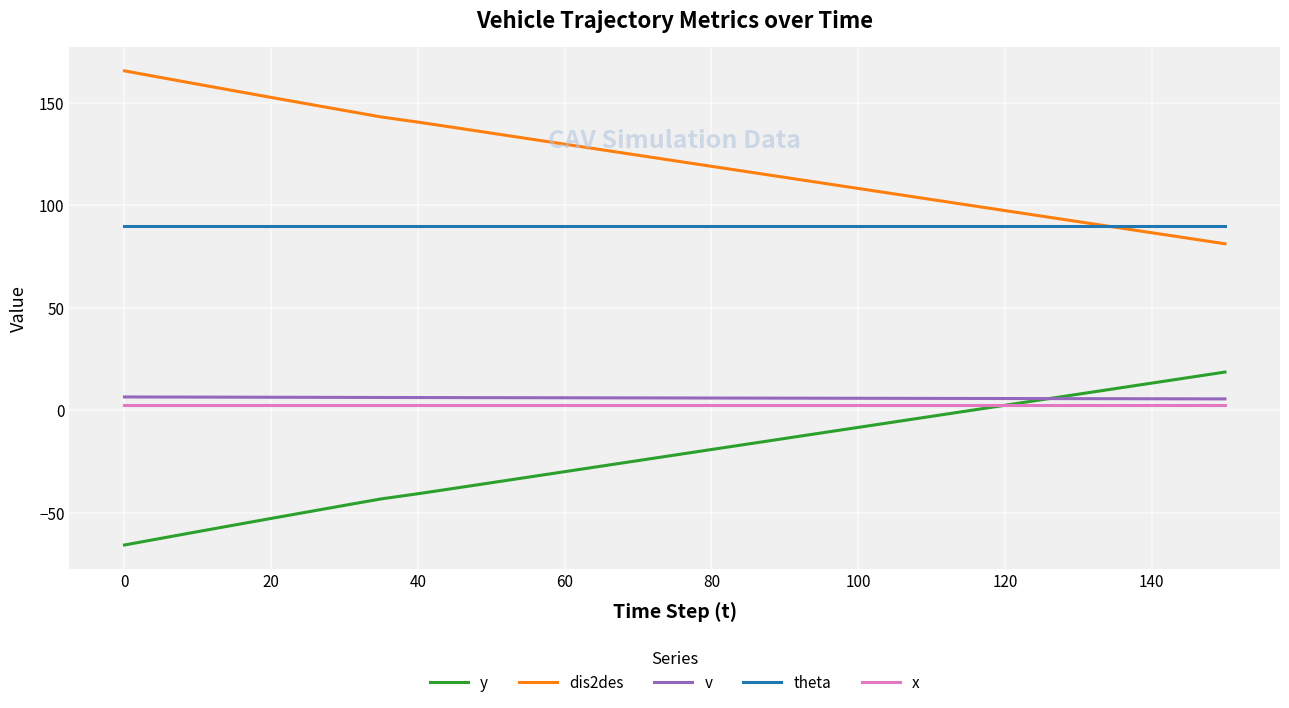

What is the maximum value shown in the chart?

165.7